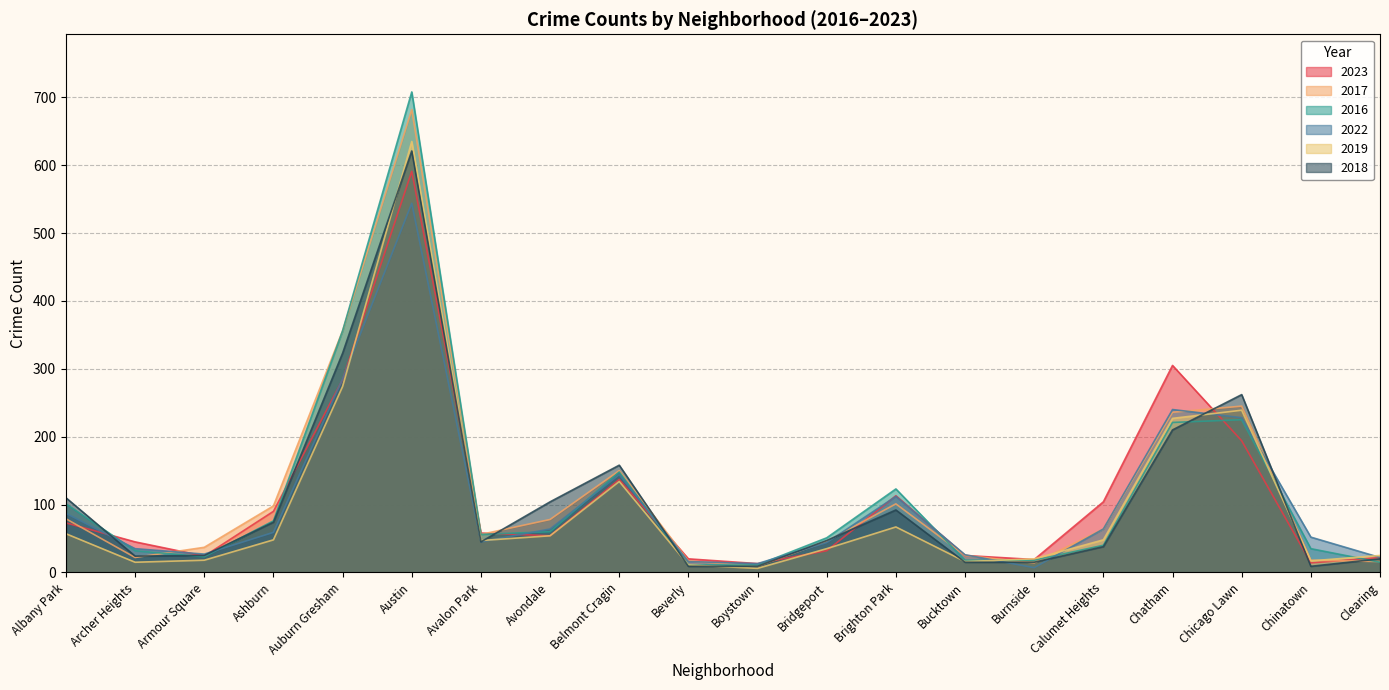

Reading right to left, what are all the values shown in this chart?

2023: 22	14	194	305	104	19	25	113	32	13	20	137	54	58	591	284	90	24	45	73
2017: 16	18	245	236	64	14	25	101	46	9	17	150	78	56	682	356	98	37	22	79
2016: 15	35	225	221	40	18	18	123	51	11	11	148	60	56	708	356	76	23	32	101
2022: 22	52	228	240	64	7	26	112	44	13	16	144	64	45	544	285	59	27	35	87
2019: 25	17	239	227	48	20	16	67	35	6	11	134	54	47	635	274	48	18	15	57
2018: 20	9	262	210	38	15	15	92	47	9	9	158	104	45	621	323	74	25	24	110